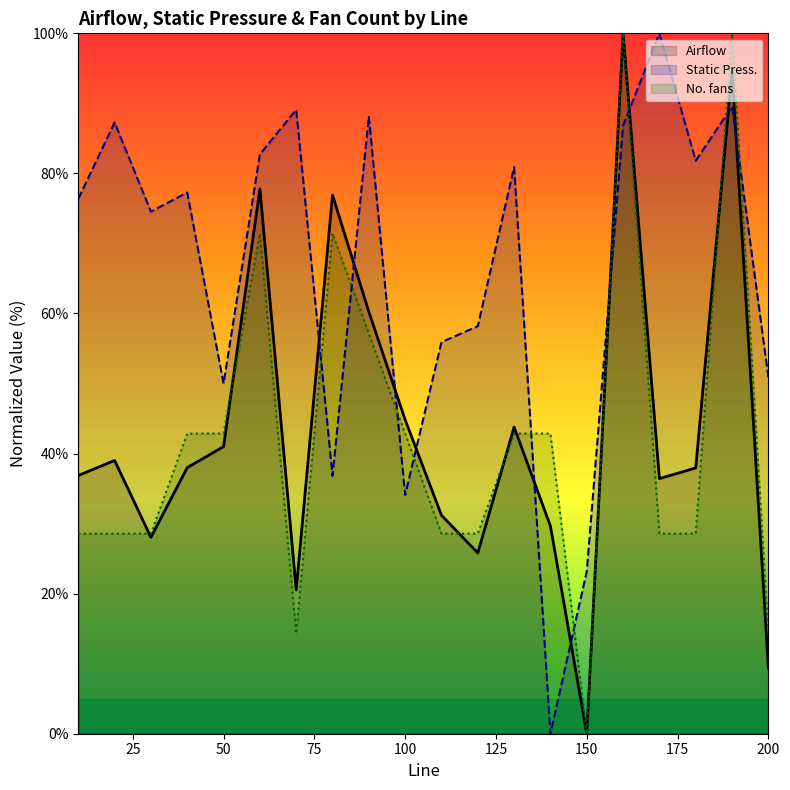

At which label does Airflow reach its minimum?

150